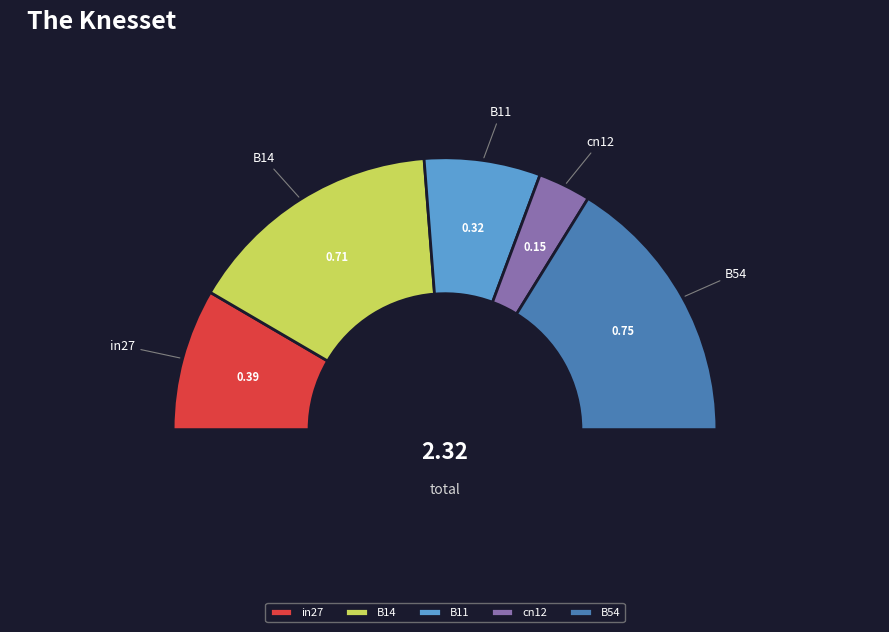

Between B54 and B11, which is larger?

B54